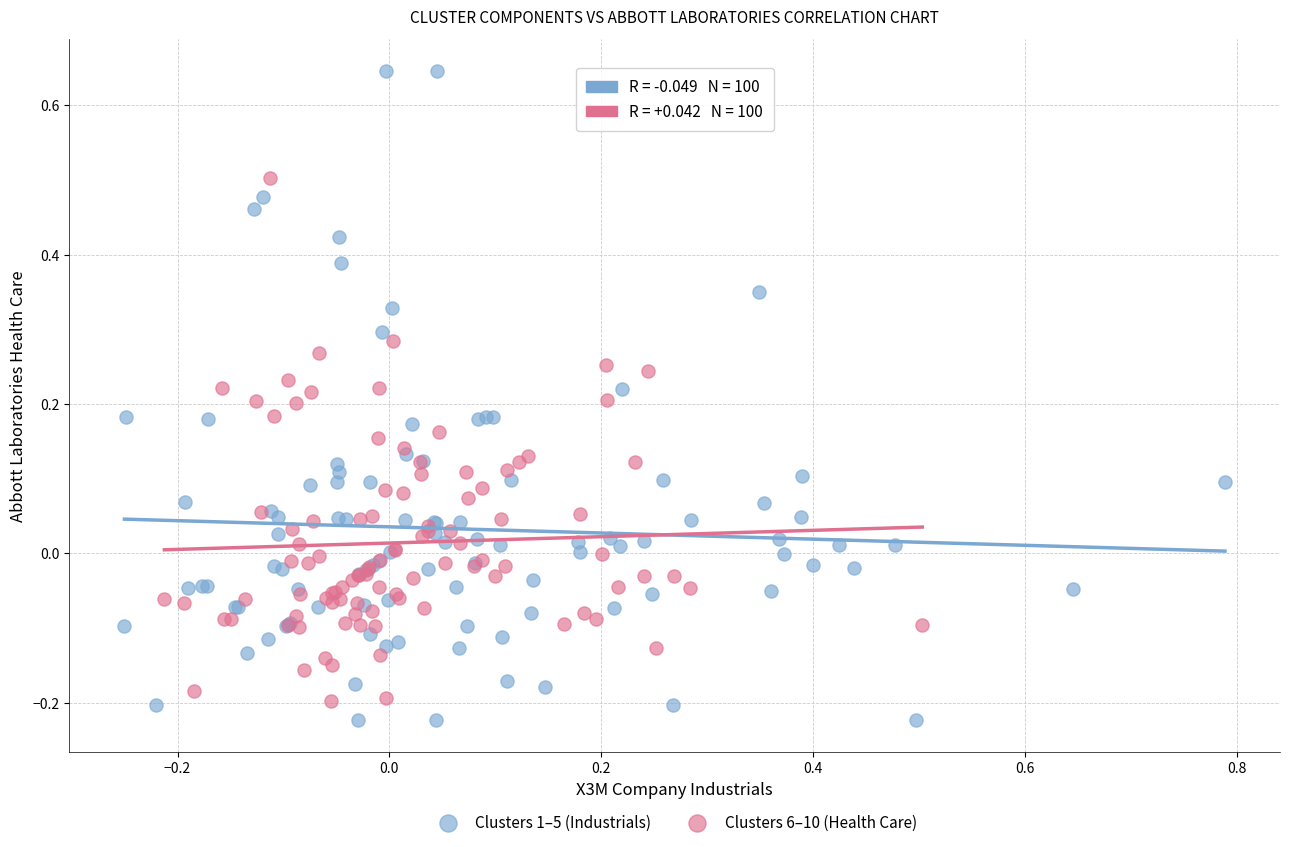

Which series contains the highest Y value?

Clusters 1–5 (Industrials)